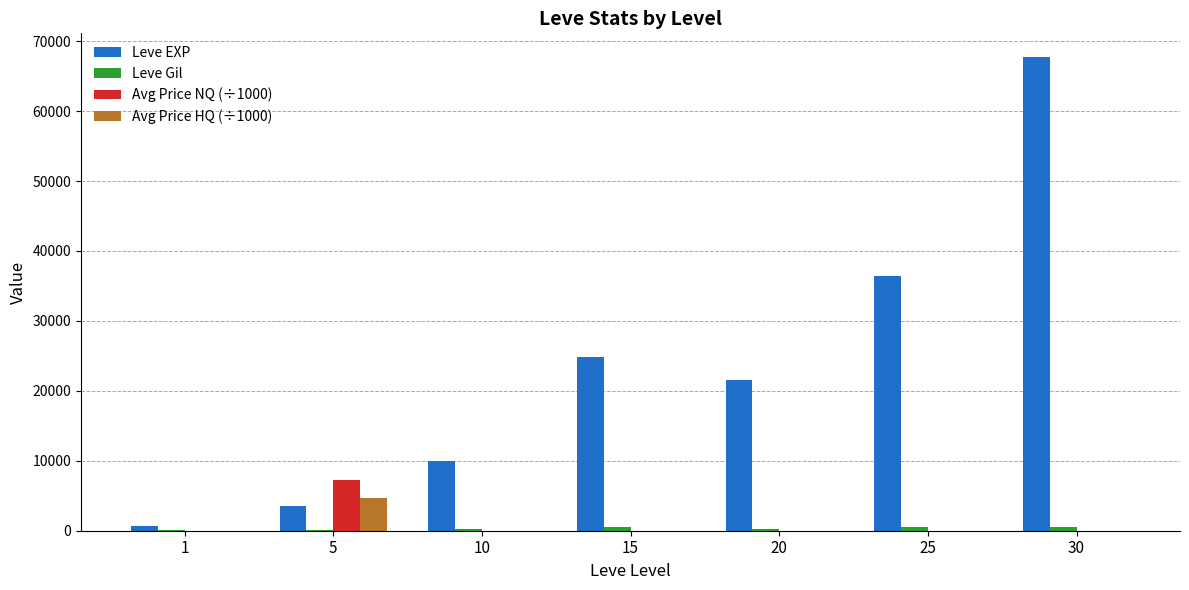

What is the greatest value displayed?

67730.0